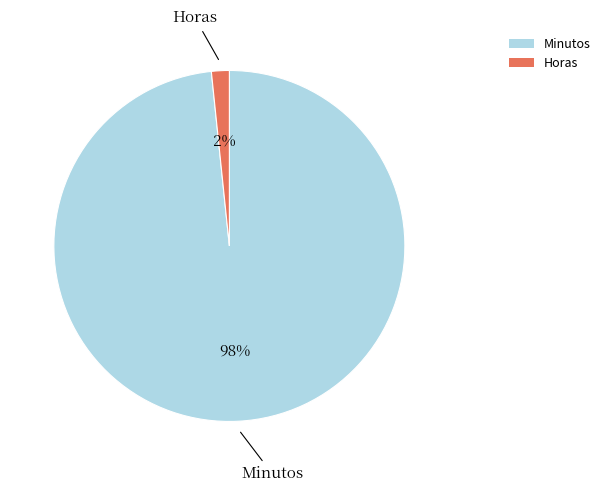

Is the sum of Minutos and Horas greater than half?

Yes